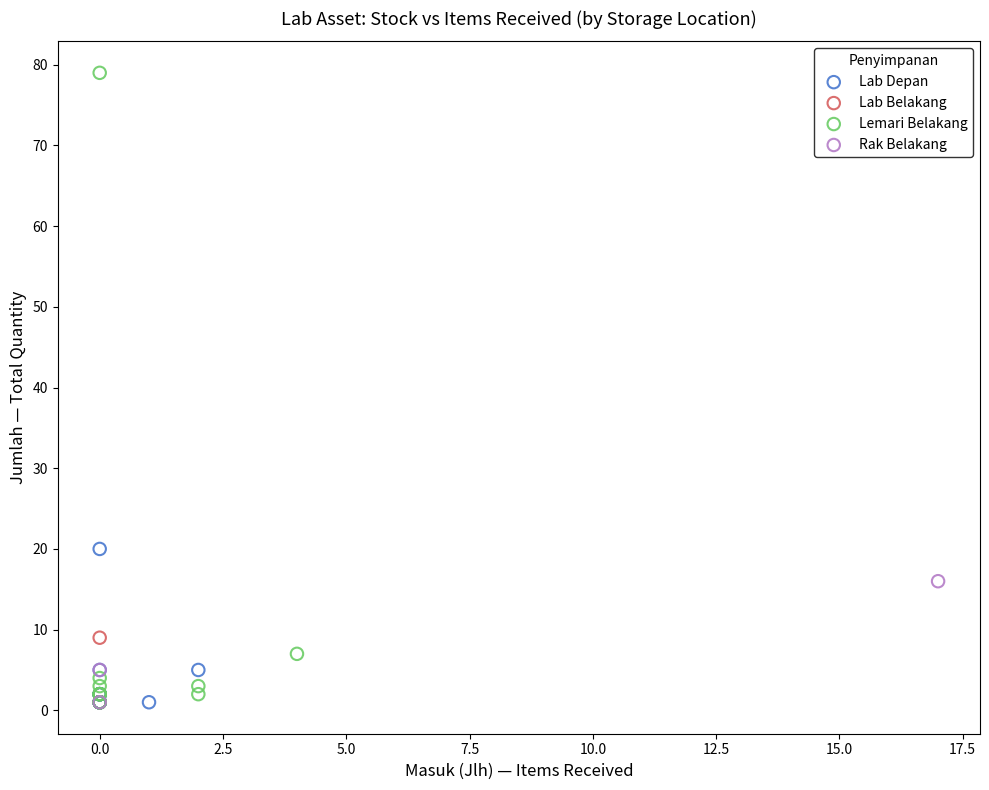

What are all the series names shown in the legend?

Lab Depan, Lab Belakang, Lemari Belakang, Rak Belakang